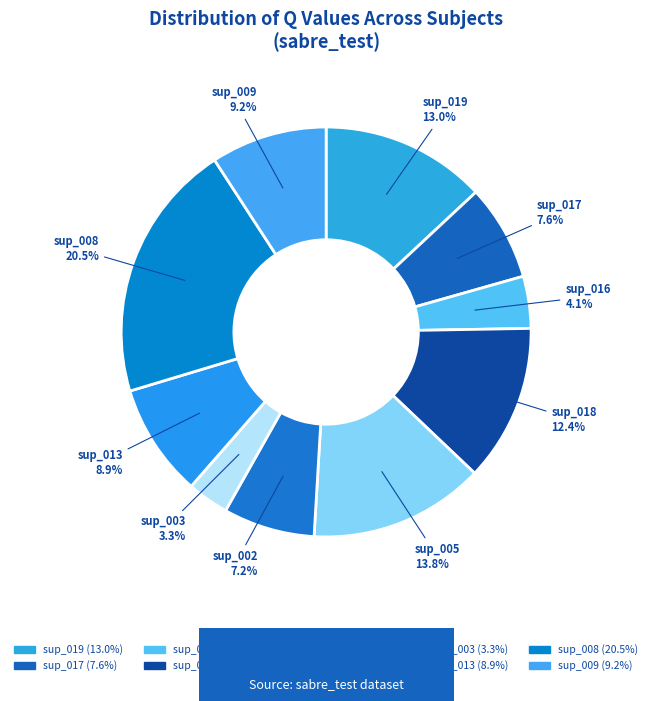

The sup_008 slice represents 26% of the pie. True or false?

False